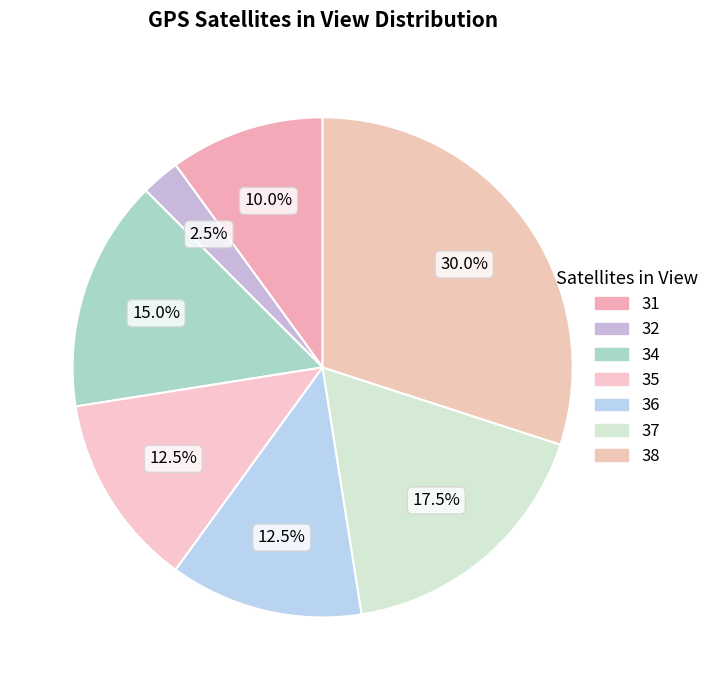

How many slices are in this pie chart?

7